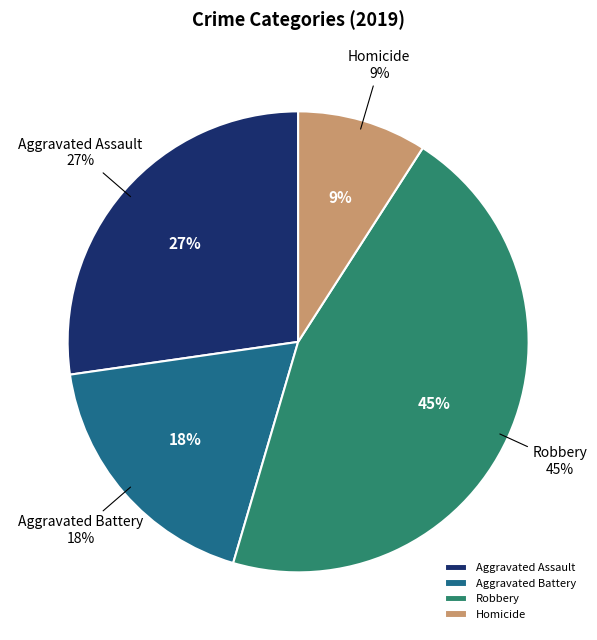

Between Aggravated Battery and Homicide, which is larger?

Aggravated Battery